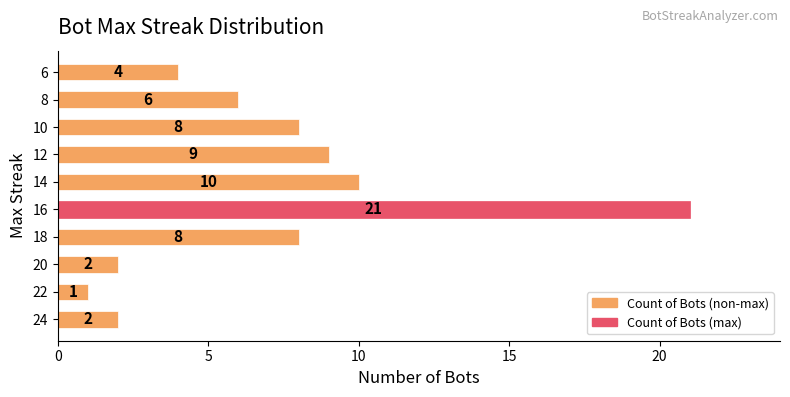

How many bars are there in total?

10